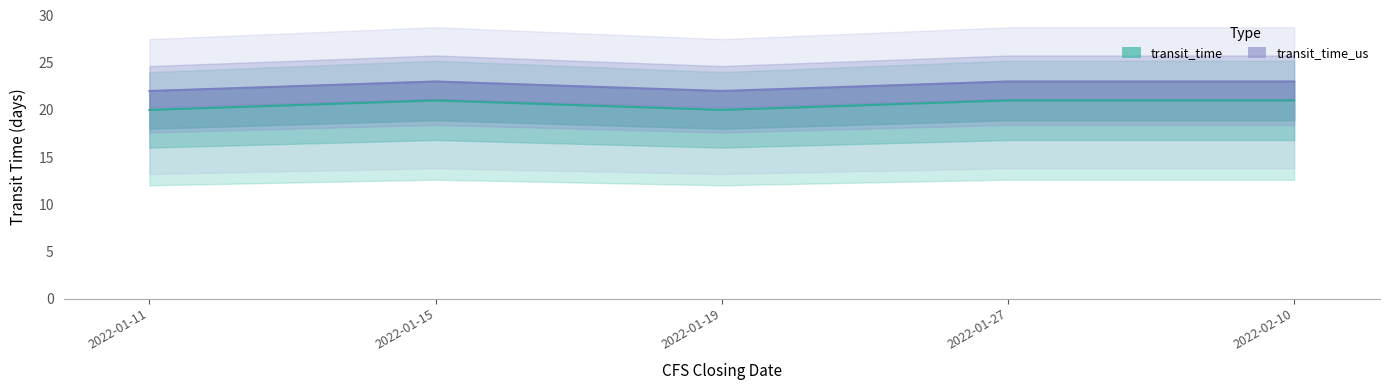

What position from the right is 2022-02-10?

1